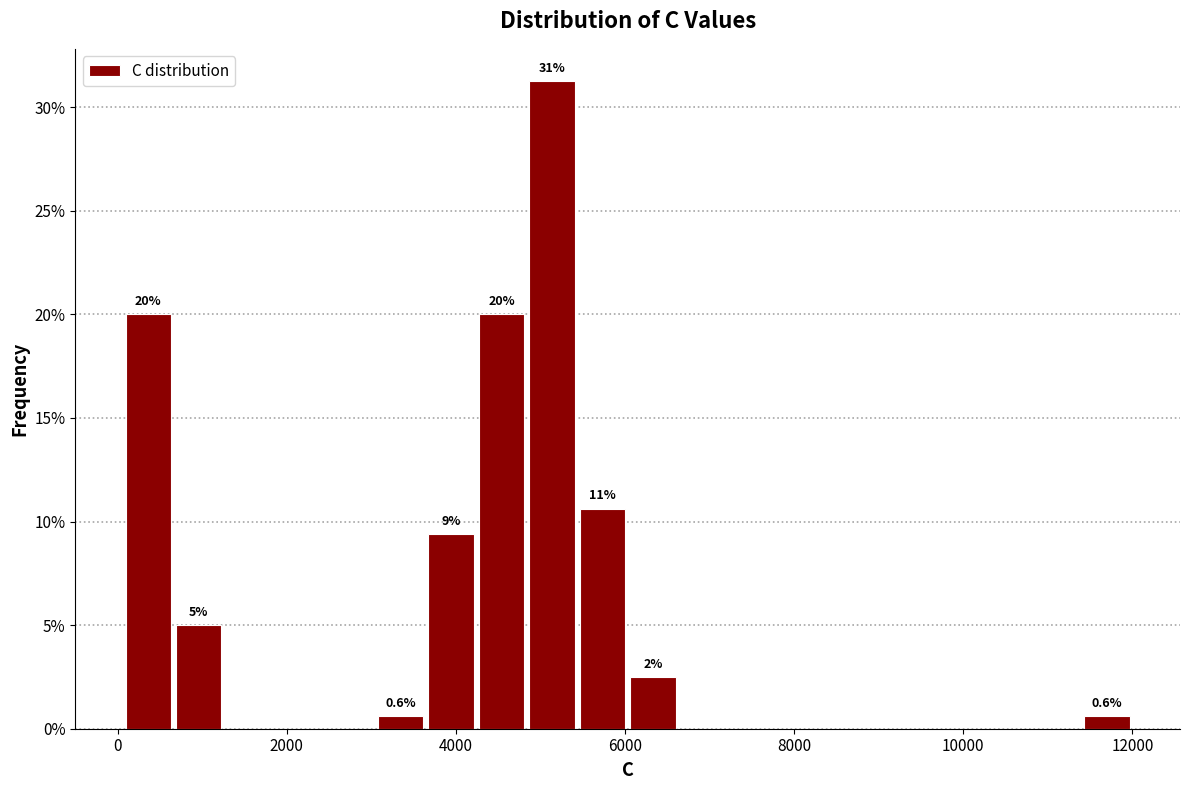

Around what value on the x-axis is the tallest bar? Give the approximate position of its centre, as read against the axis.

5200